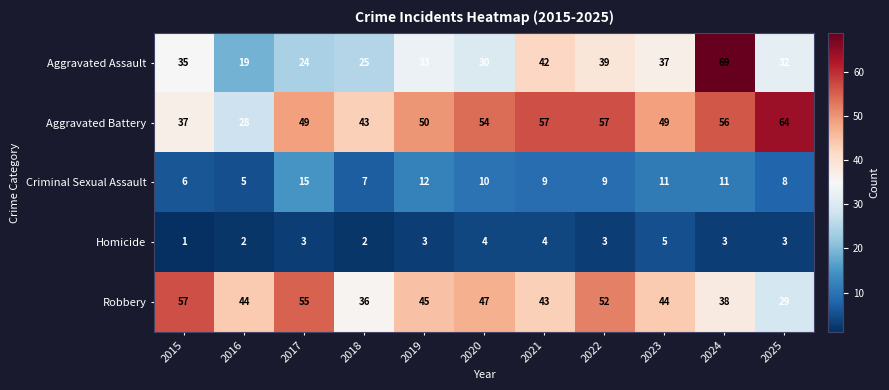

Which series has the largest total across all categories?

Aggravated Battery